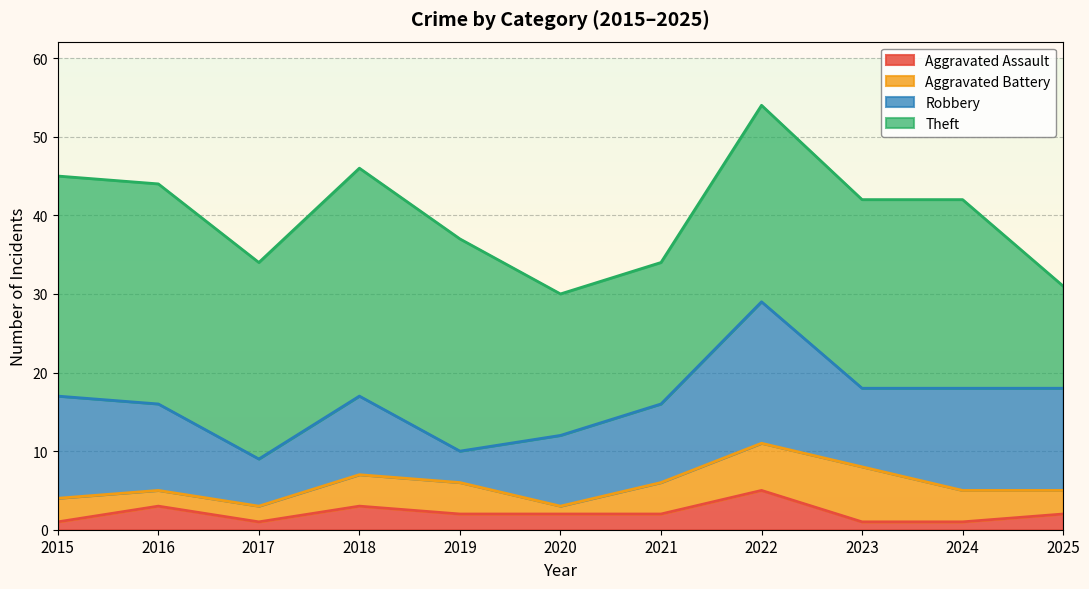

At which category does the chart reach its minimum across all series?

2015